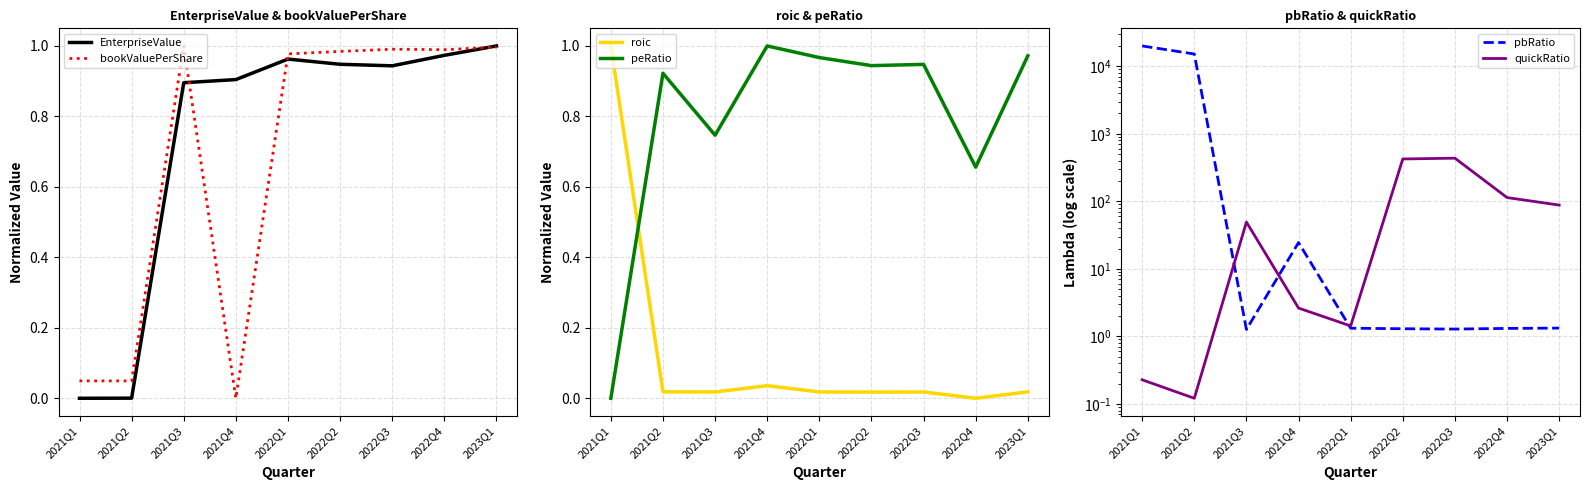

True or false: EnterpriseValue and peRatio intersect in this chart.

True